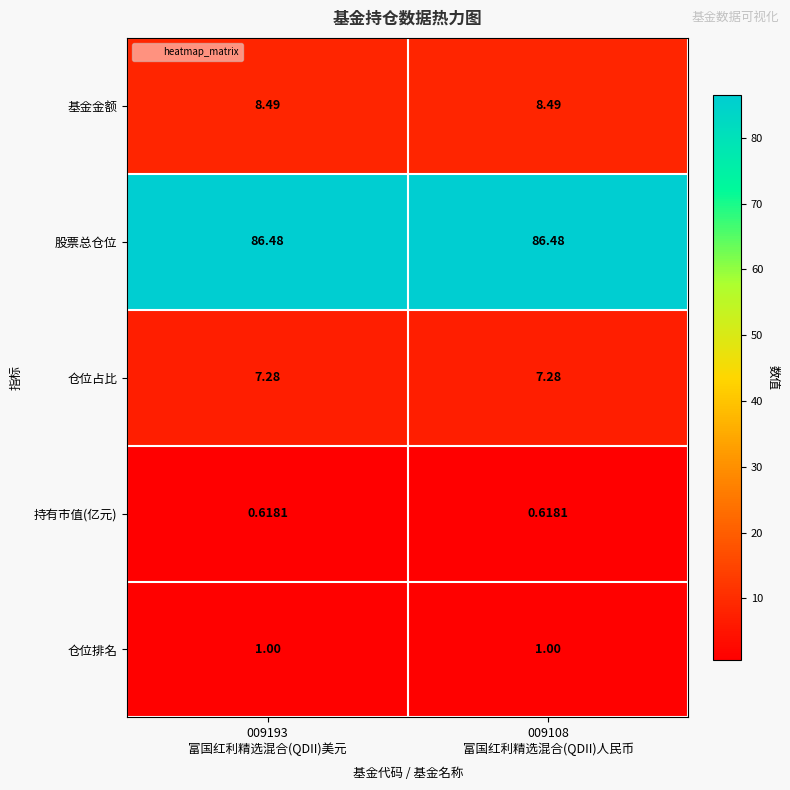

Which series has the largest total across all categories?

股票总仓位